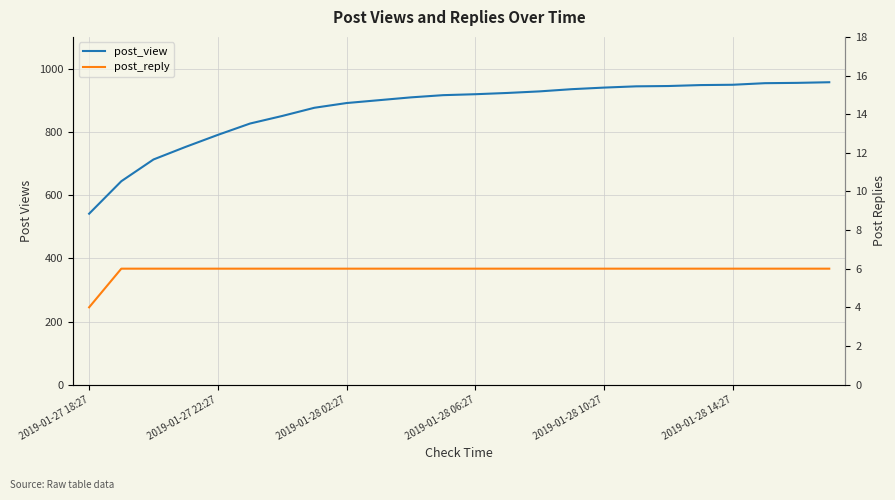

How many lines are shown in the chart?

2